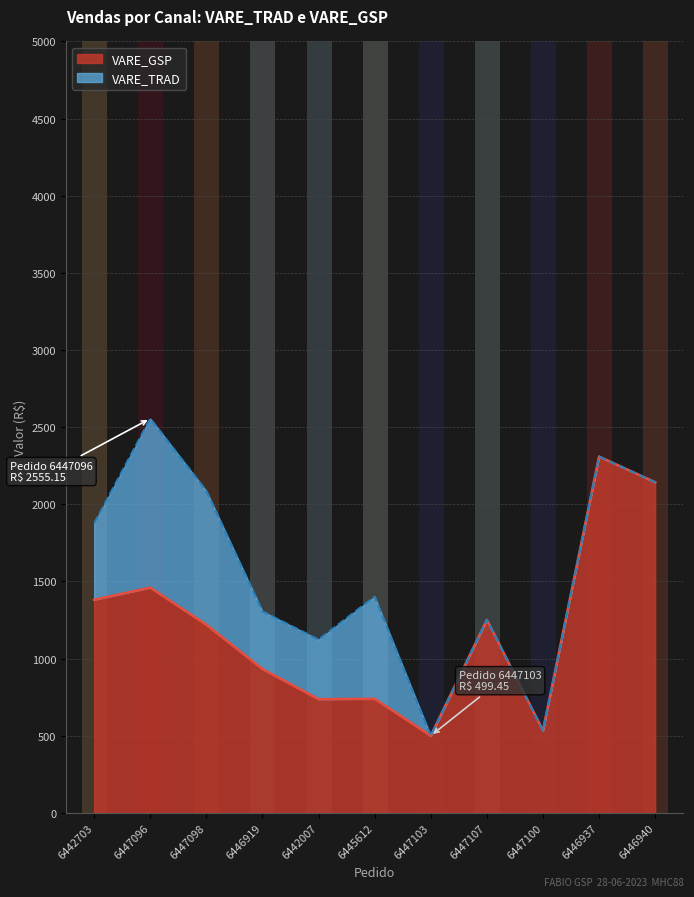

How many categories are shown in the chart?

11